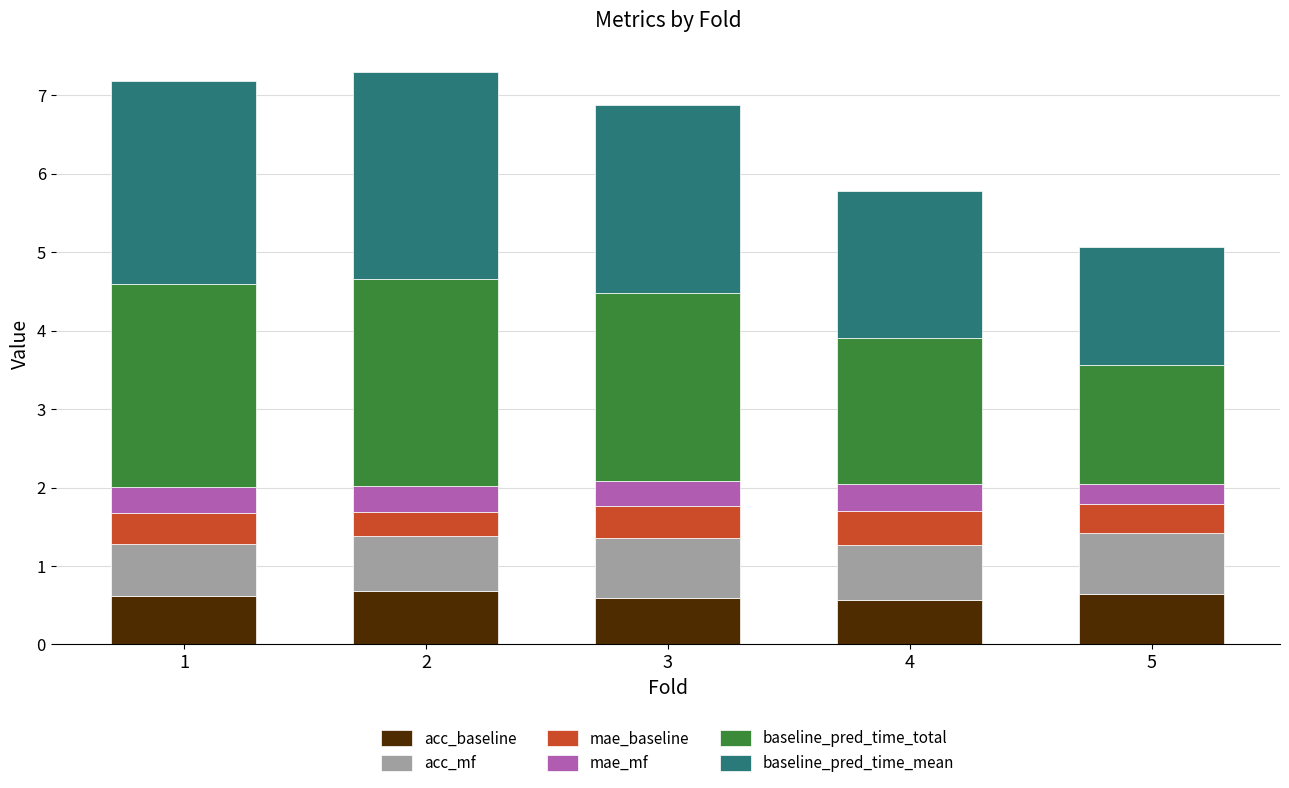

What is the minimum value for acc_baseline?

0.6